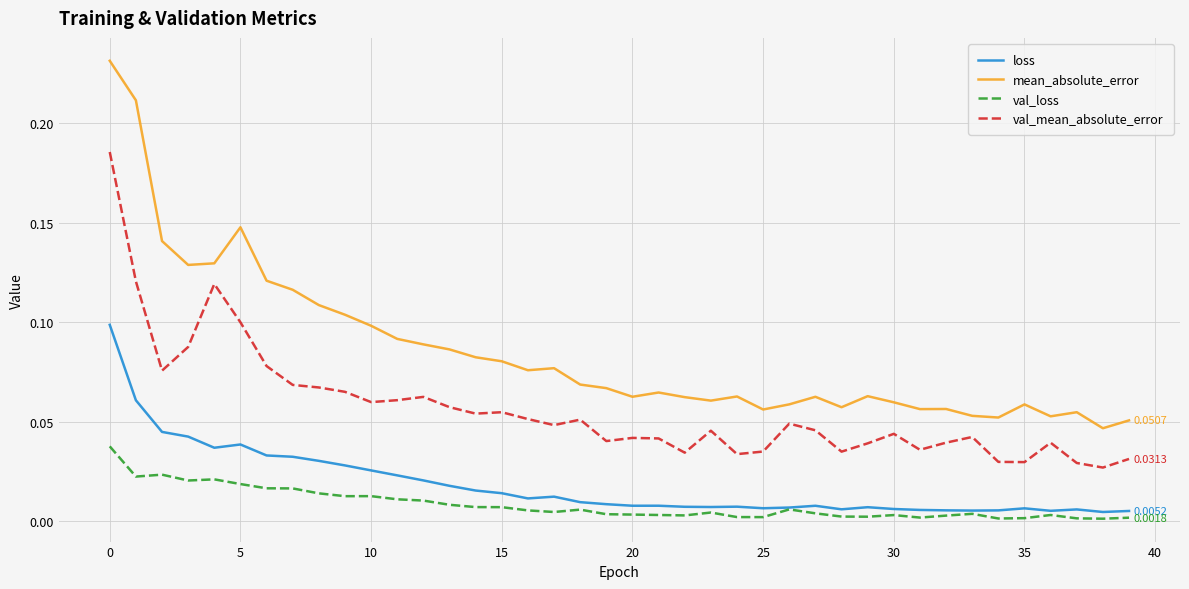

Does the chart have visible grid lines?

Yes